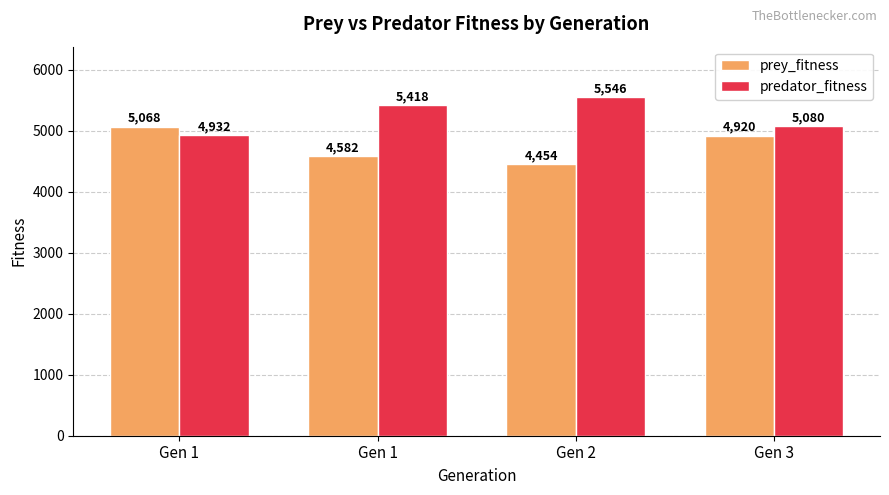

What are all the series names shown in the legend?

prey_fitness, predator_fitness